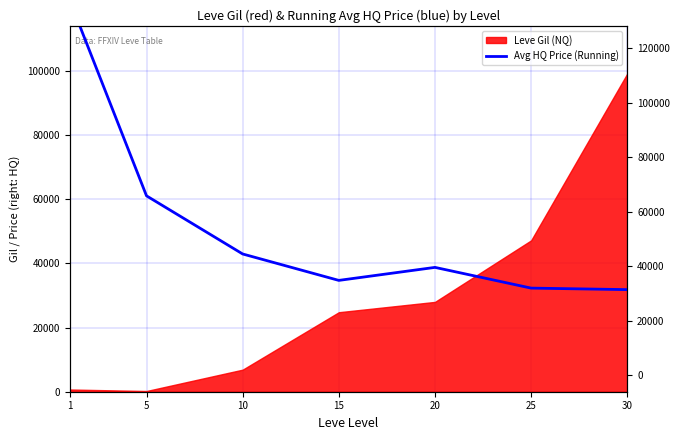

What is the greatest value displayed?

122166.0